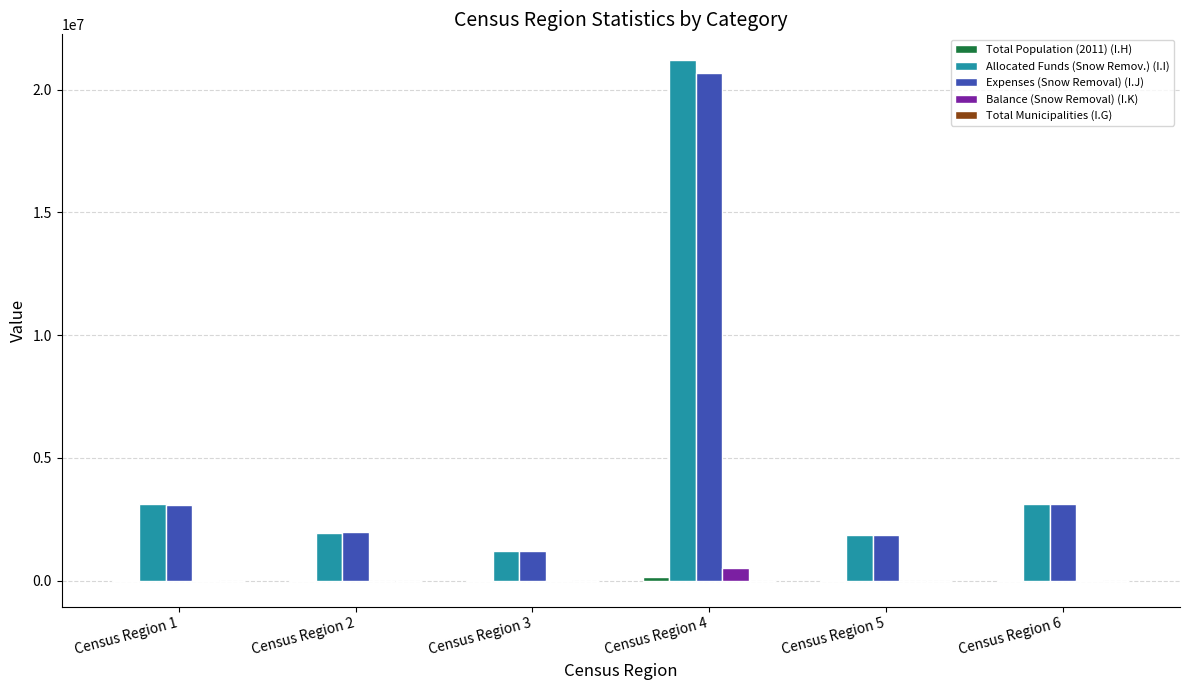

How many groups of bars are there?

6